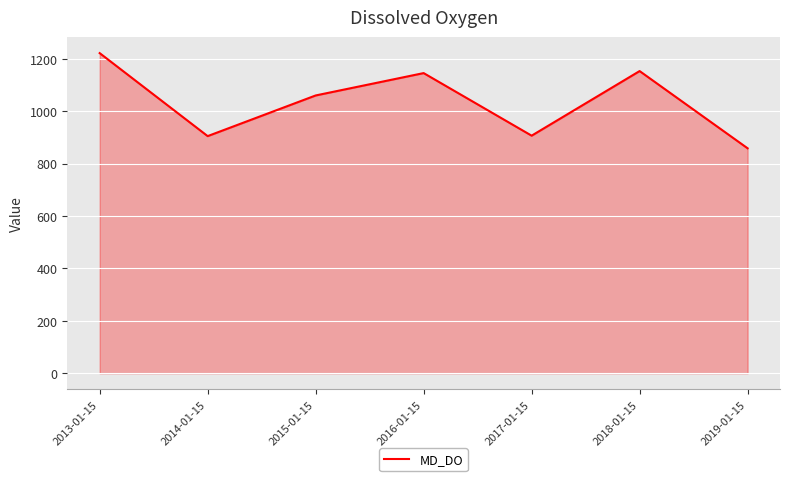

At which category does the data reach its first local valley?

2014-01-15